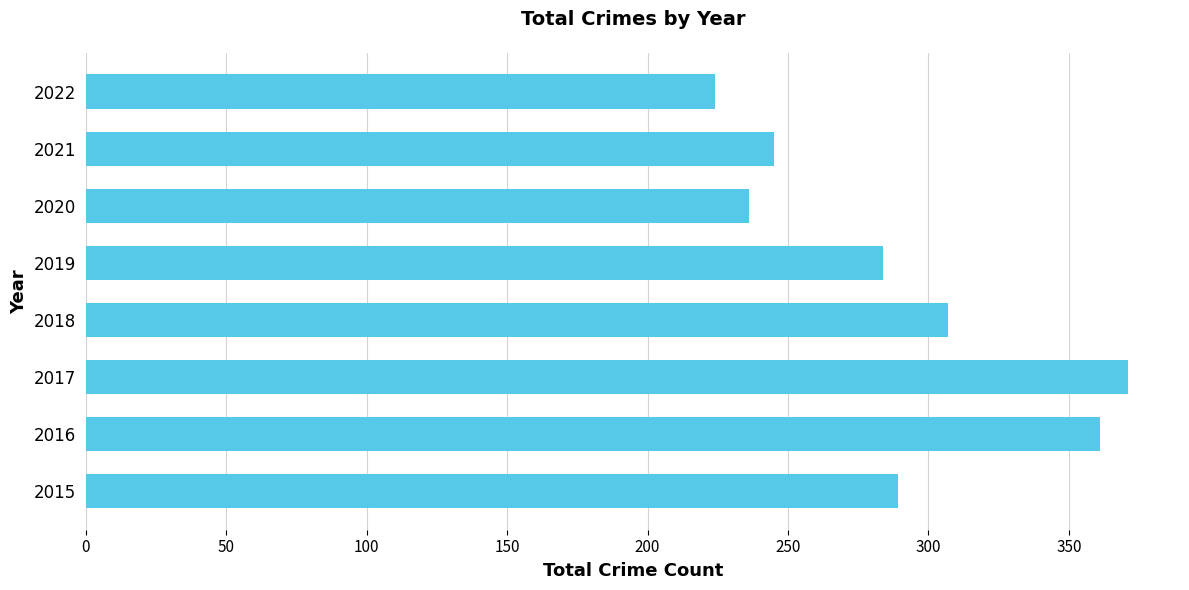

What is the difference between the maximum and second lowest values?

135